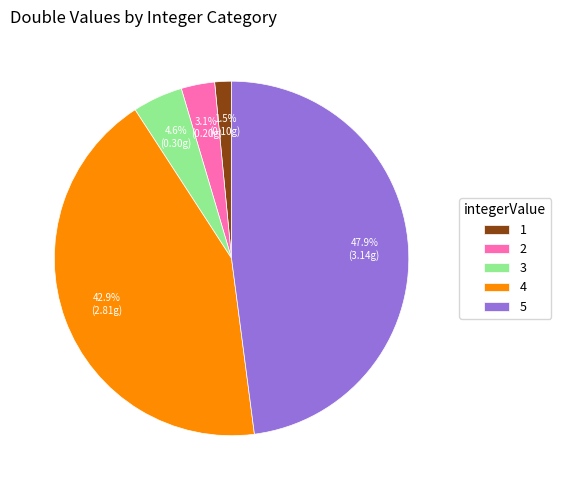

Rank the categories by value from highest to lowest.

5, 4, 3, 2, 1